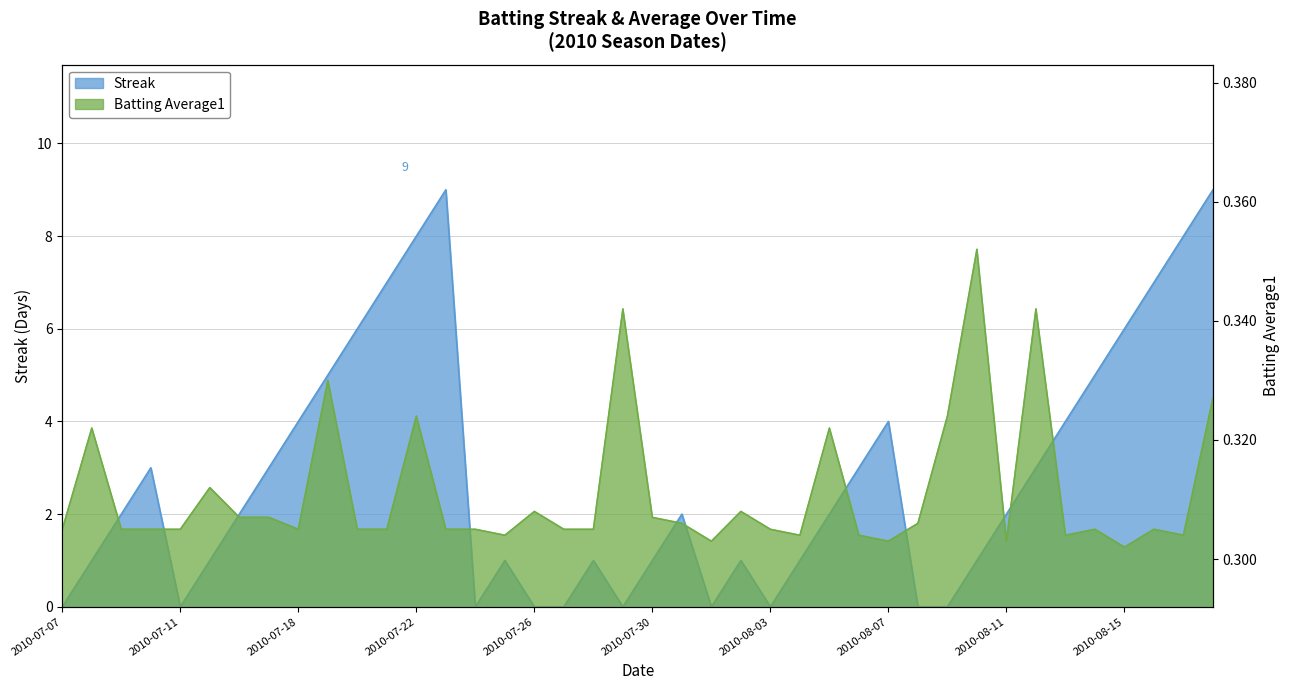

What position from the left is 2010-07-31?

22